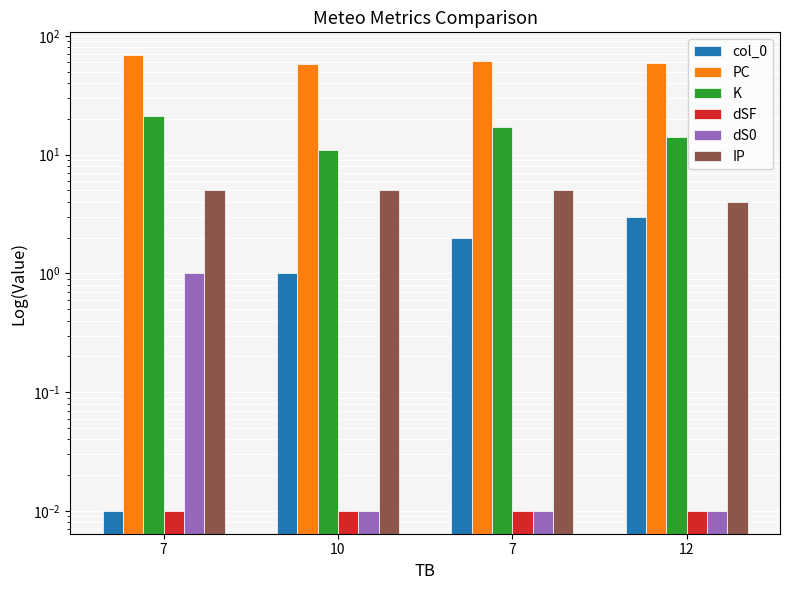

Which series changed the most between 10 and 12?

K